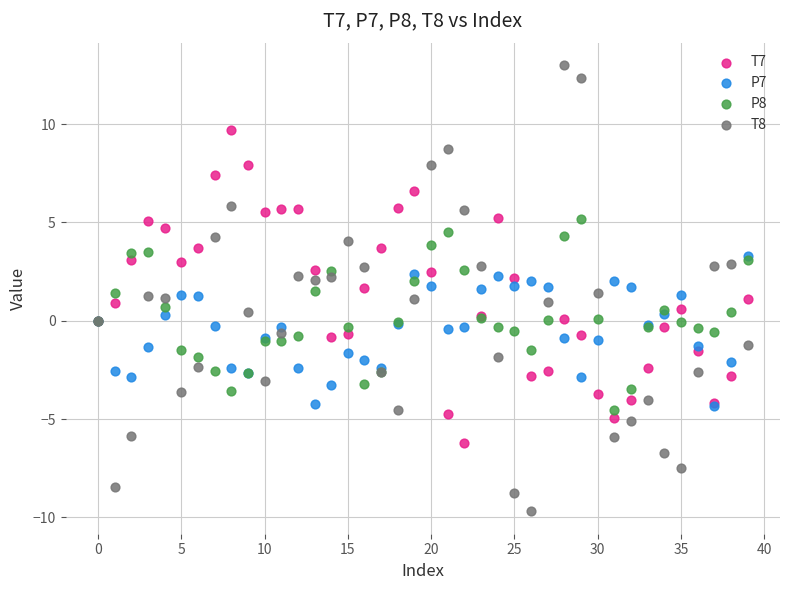

Which series contains the highest Y value?

T8